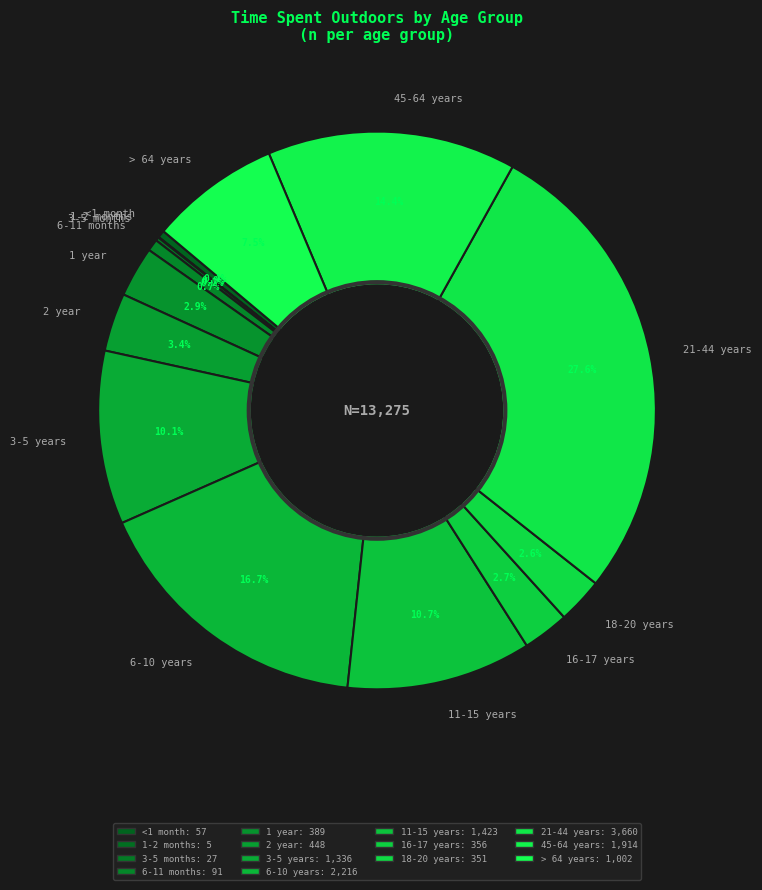

What is the largest slice in the pie chart?

21-44 years